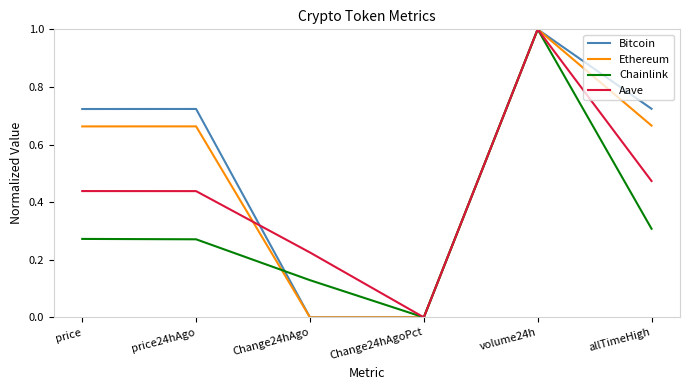

What is the greatest value displayed?

1.0